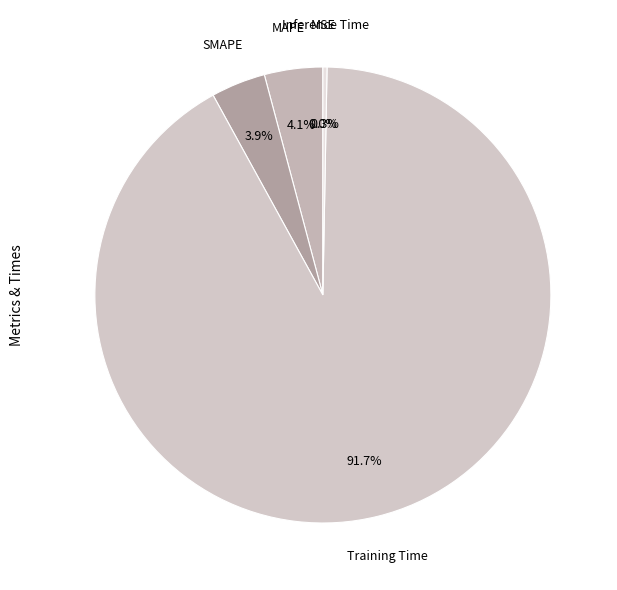

What is the total percentage of SMAPE and Inference Time?

4.2%